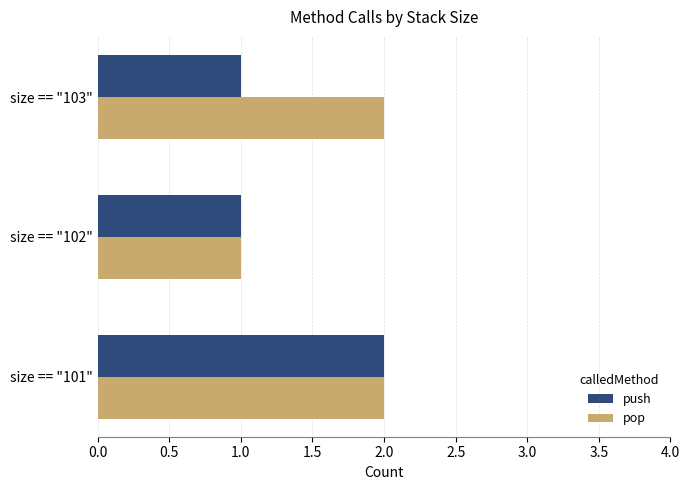

At which label does pop reach its minimum?

size == "102"